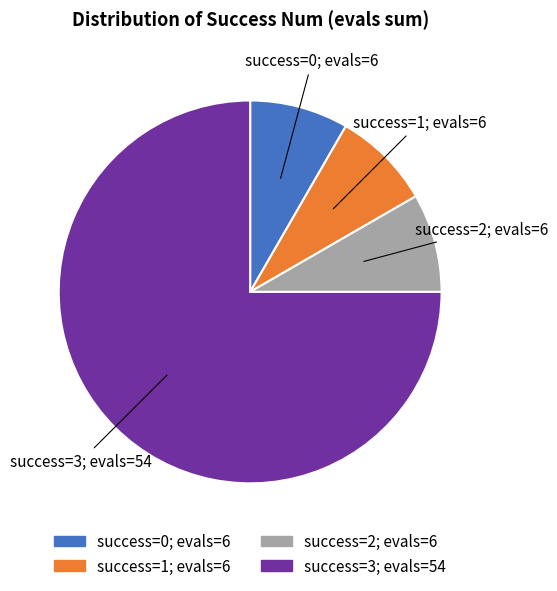

Is there any slice that represents more than half of the pie?

Yes